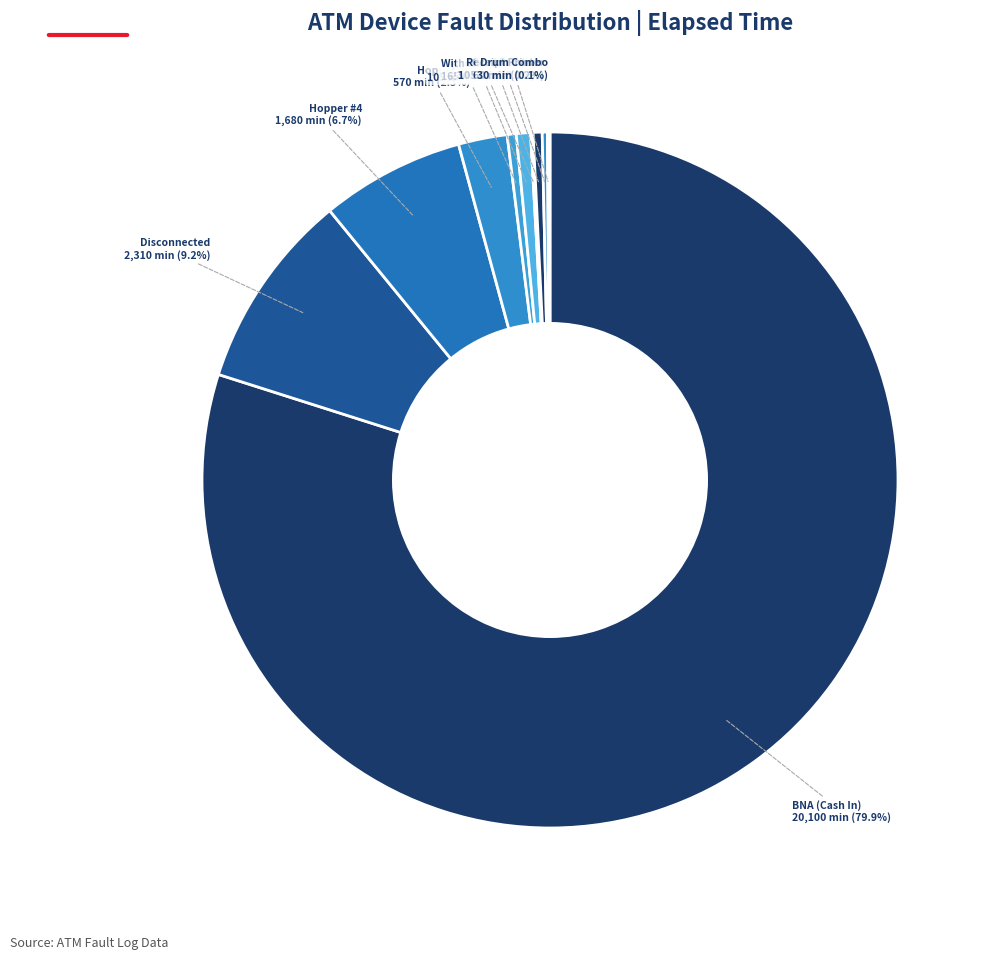

True or false: Hopper #4 accounts for 1% of the total.

False